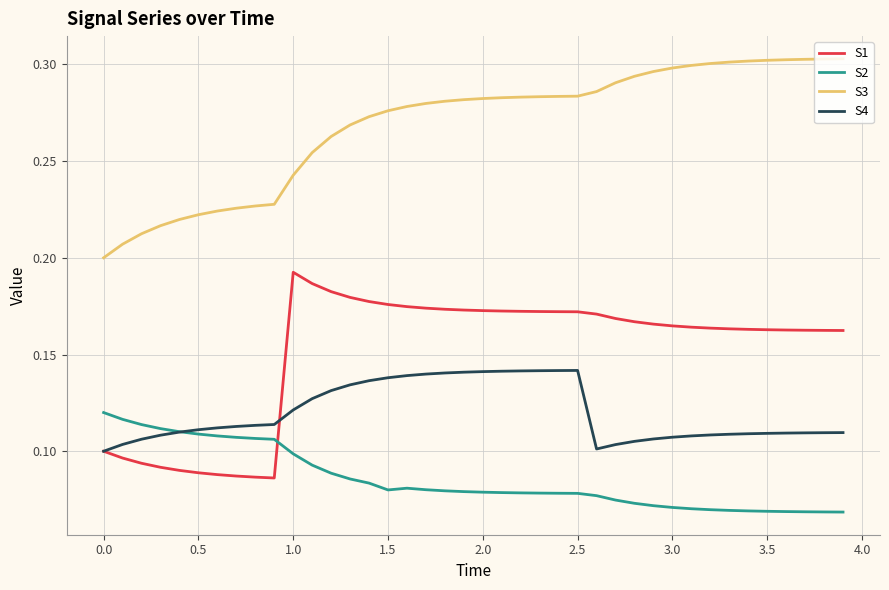

Which series has the largest total across all categories?

S3